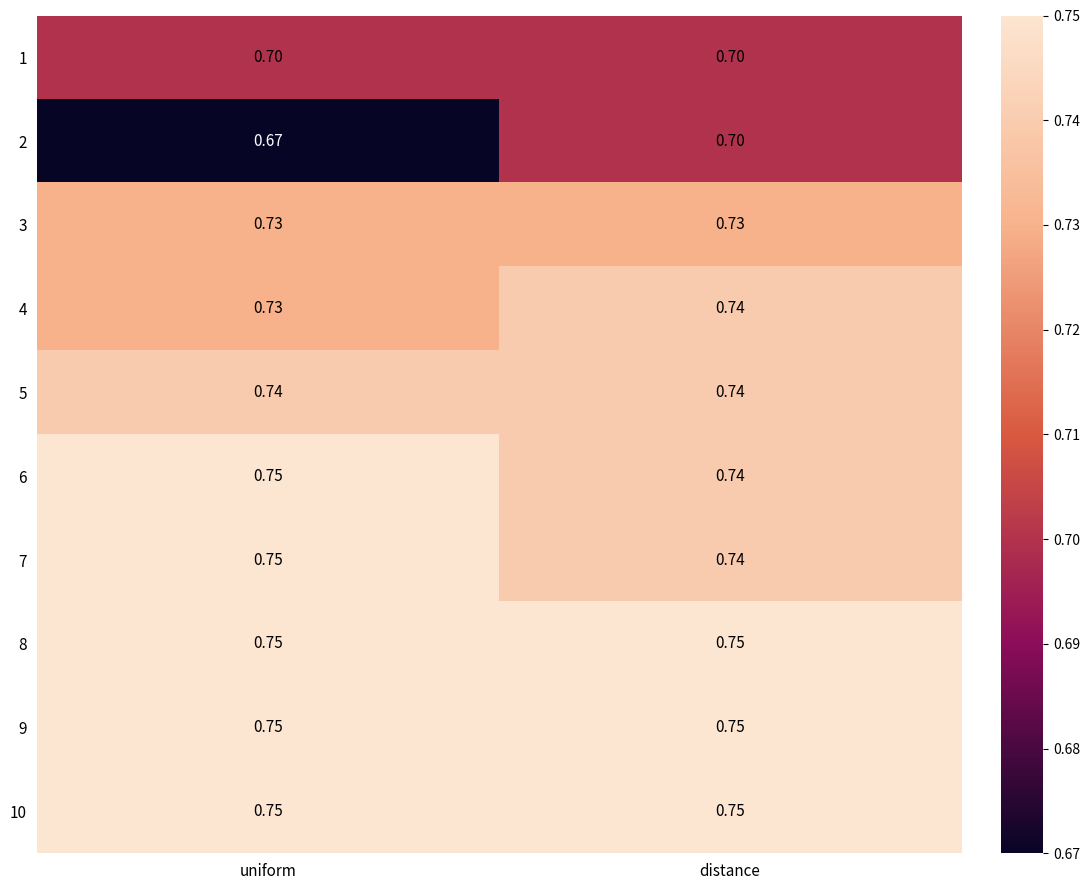

At which category is the sum across all series the highest?

distance